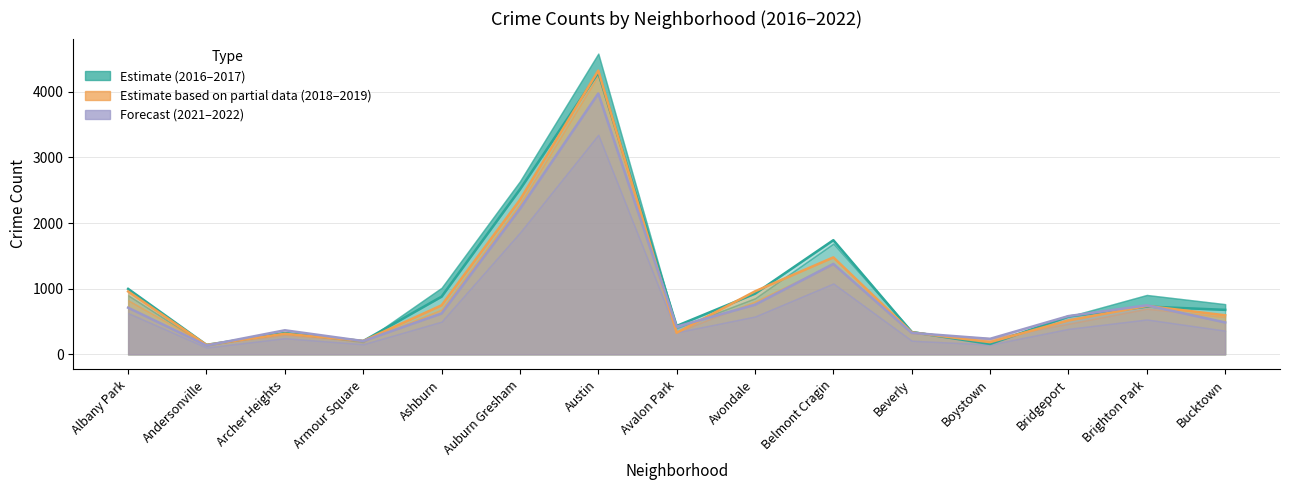

Reading left to right, transcribe all the data shown in this chart.

Estimate (2016–2017): Albany Park=997	Andersonville=145	Archer Heights=324	Armour Square=203	Ashburn=879	Auburn Gresham=2512	Austin=4289	Avalon Park=433	Avondale=925	Belmont Cragin=1739	Beverly=340	Boystown=159	Bridgeport=577	Brighton Park=728	Bucktown=678
Estimate based on partial data (2018–2019): Albany Park=958	Andersonville=144	Archer Heights=314	Armour Square=204	Ashburn=747	Auburn Gresham=2352	Austin=4321	Avalon Park=329	Avondale=960	Belmont Cragin=1477	Beverly=335	Boystown=186	Bridgeport=517	Brighton Park=738	Bucktown=595
Forecast (2021–2022): Albany Park=711	Andersonville=135	Archer Heights=367	Armour Square=203	Ashburn=623	Auburn Gresham=2217	Austin=3973	Avalon Park=422	Avondale=756	Belmont Cragin=1378	Beverly=327	Boystown=237	Bridgeport=583	Brighton Park=747	Bucktown=486